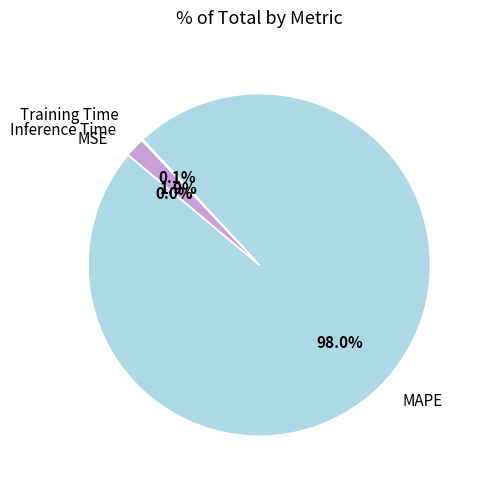

What percentage is NOT represented by MAPE?

2.0%